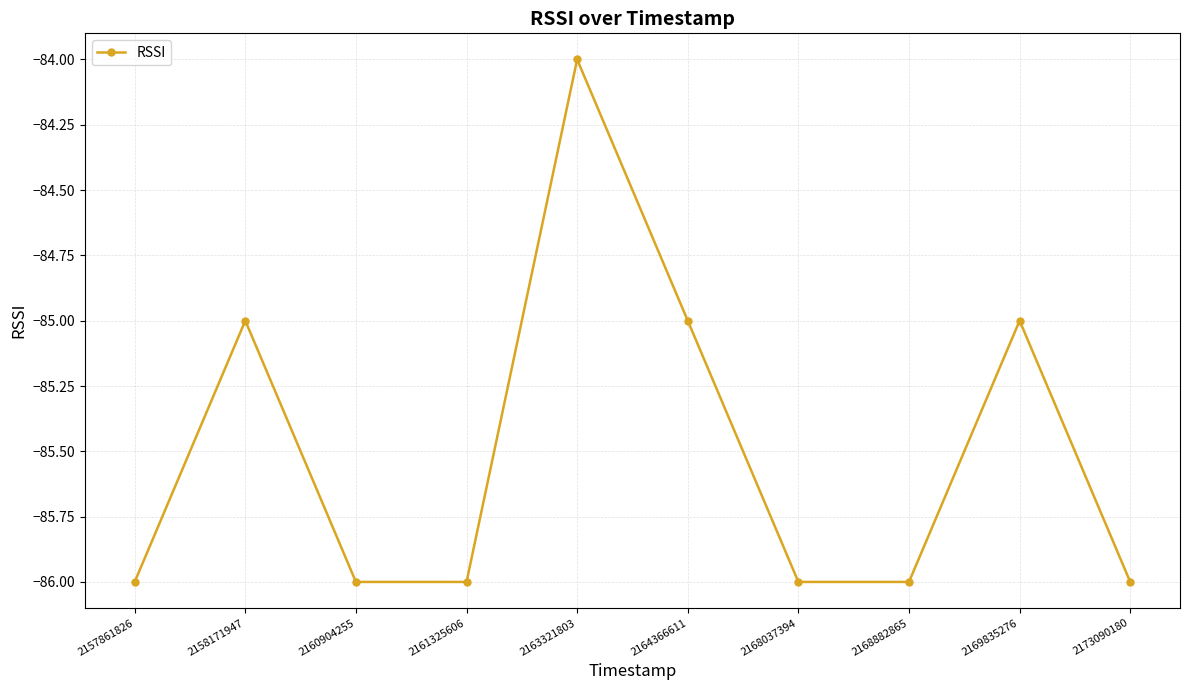

How many lines are shown in the chart?

1